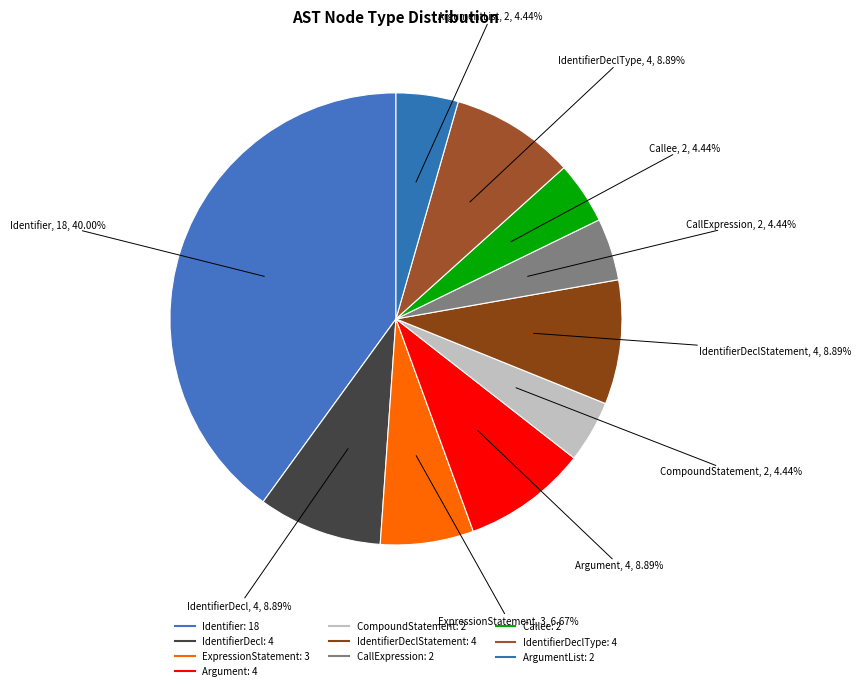

How many segments does this pie chart have?

10